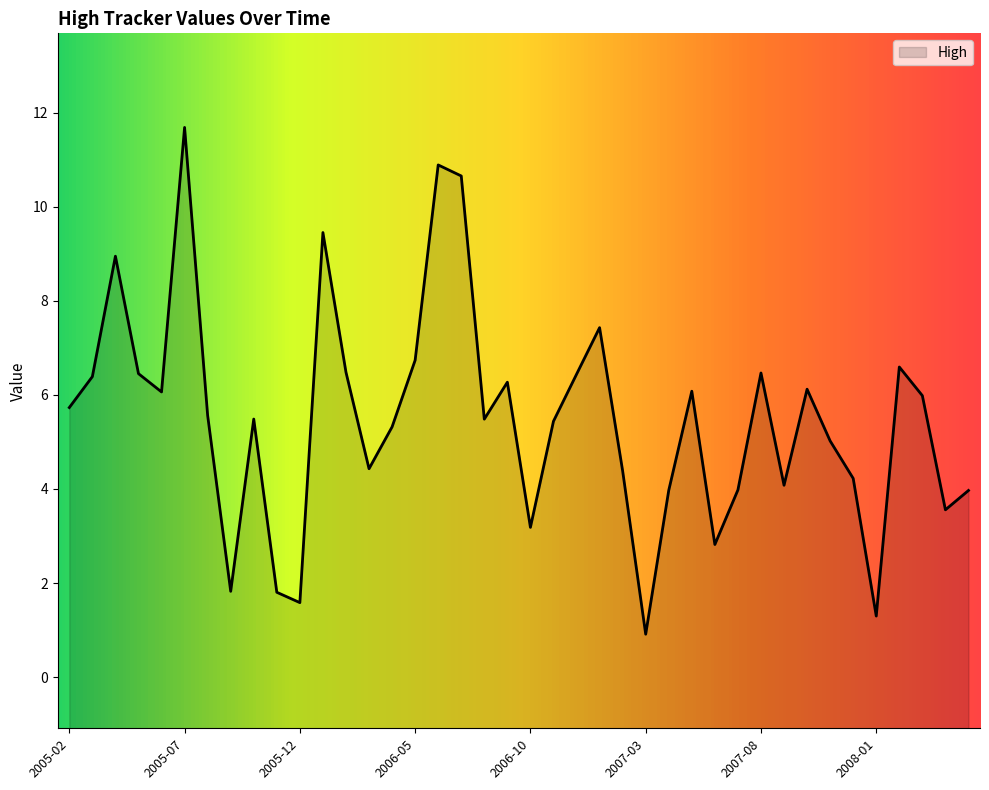

Reading left to right, transcribe all the data shown in this chart.

2005-02=5.7	2005-03=6.4	2005-04=8.9	2005-05=6.5	2005-06=6.1	2005-07=11.7	2005-08=5.6	2005-09=1.8	2005-10=5.5	2005-11=1.8	2005-12=1.6	2006-01=9.4	2006-02=6.5	2006-03=4.4	2006-04=5.3	2006-05=6.7	2006-06=10.9	2006-07=10.7	2006-08=5.5	2006-09=6.3	2006-10=3.2	2006-11=5.4	2006-12=6.4	2007-01=7.4	2007-02=4.4	2007-03=0.9	2007-04=4.0	2007-05=6.1	2007-06=2.8	2007-07=4.0	2007-08=6.5	2007-09=4.1	2007-10=6.1	2007-11=5.0	2007-12=4.2	2008-01=1.3	2008-02=6.6	2008-03=6.0	2008-04=3.6	2008-05=4.0